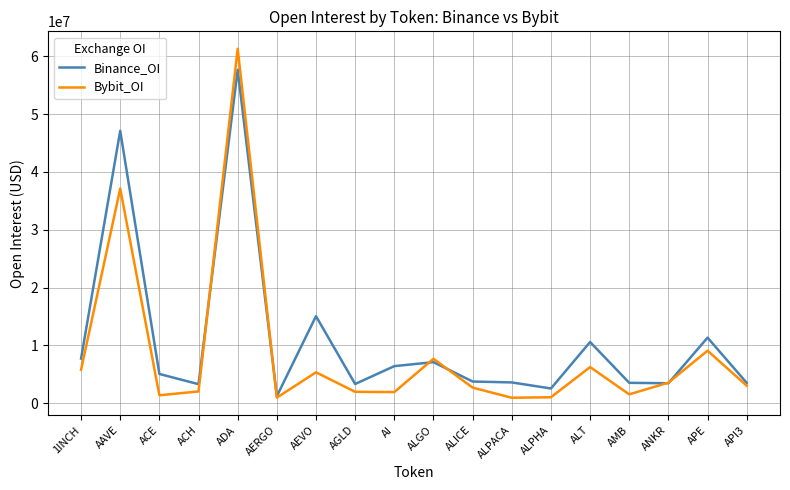

Rank the series by their maximum value, from lowest to highest.

Binance_OI, Bybit_OI